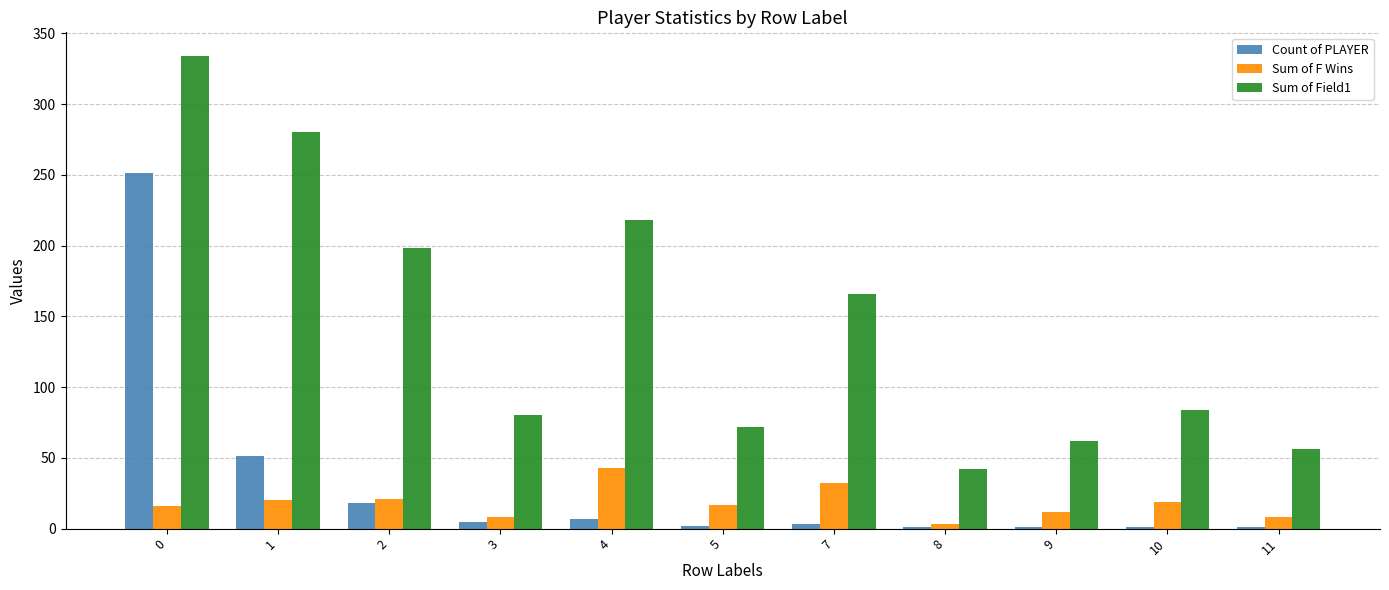

What is the total value across all series at 1?

351